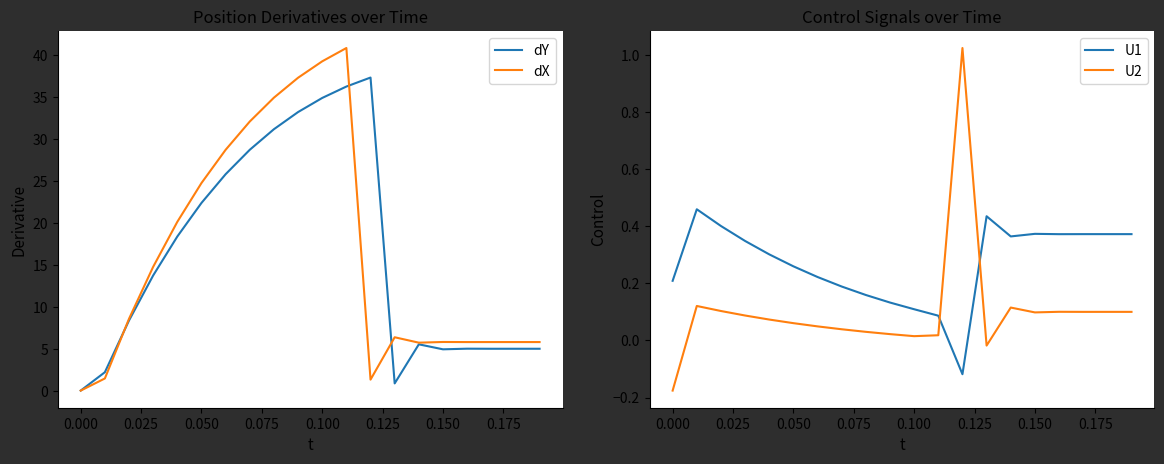

True or false: U2 and dX cross at least once.

False